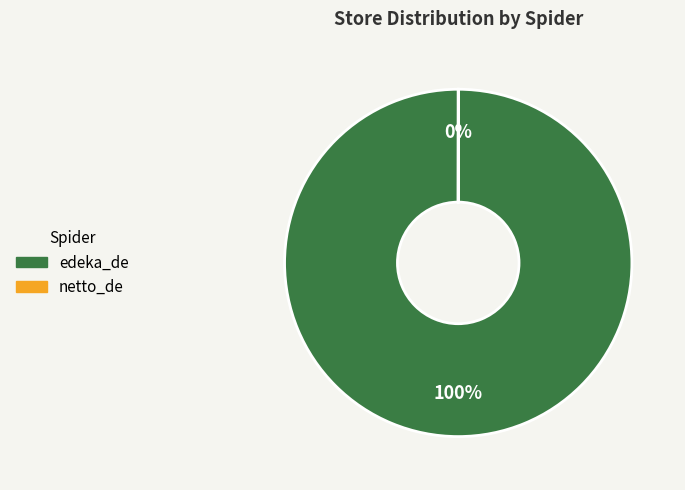

To the nearest percent, what is the average slice percentage?

50%